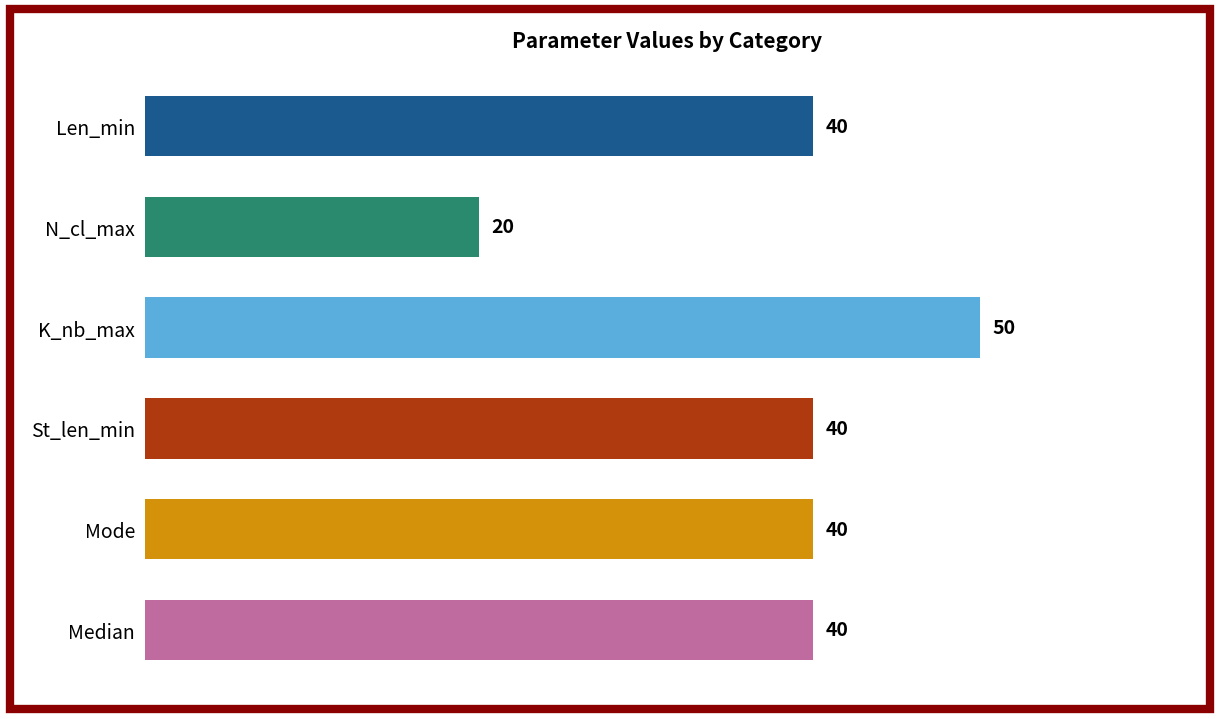

The chart shows a value of 40 at St_len_min. True or false?

True